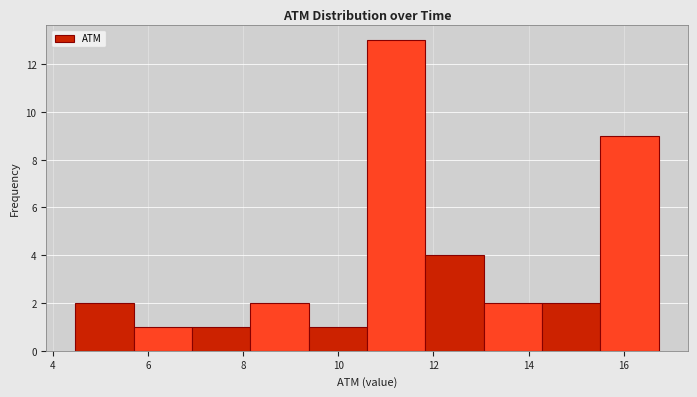

Reading left to right, list every bar in this chart as the range it spans on the x-axis followed by its height. Neither the bar edges nor the heights are printed on the chart, so give them approximately, as read against the axes.

4.4 to 5.8: 2
5.8 to 7.0: 1
7.0 to 8.2: 1
8.2 to 9.4: 2
9.4 to 10.6: 1
10.6 to 11.8: 13
11.8 to 13.0: 4
13.0 to 14.2: 2
14.2 to 15.6: 2
15.6 to 16.8: 9